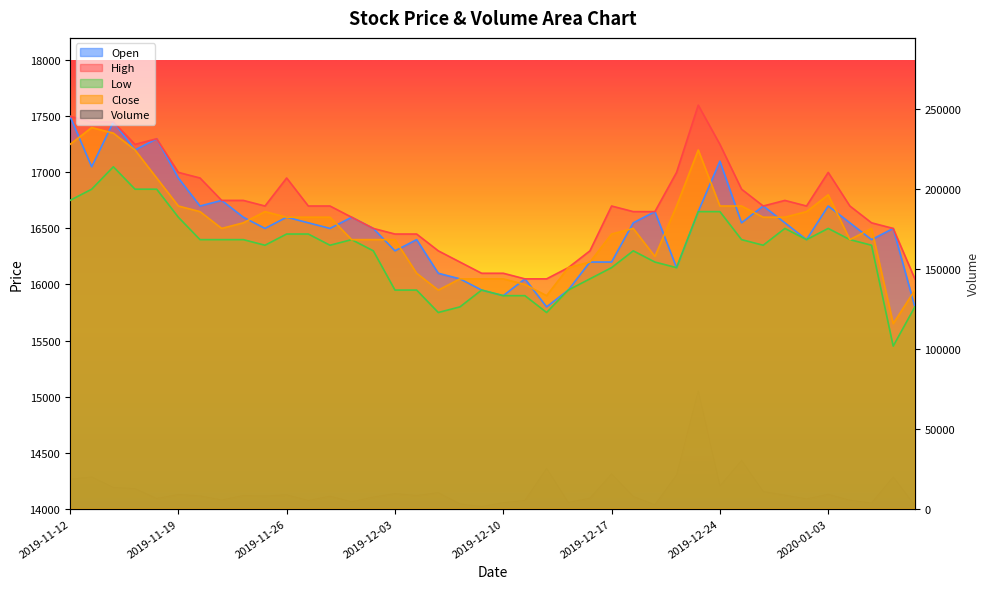

Which category has the lowest value in the Volume series?

2019-12-09